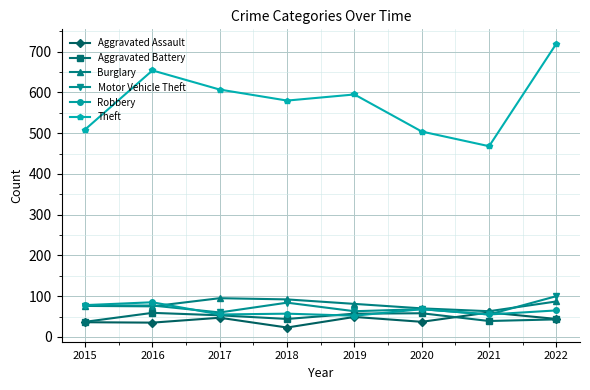

How many data points in Aggravated Battery are less than 53?

4